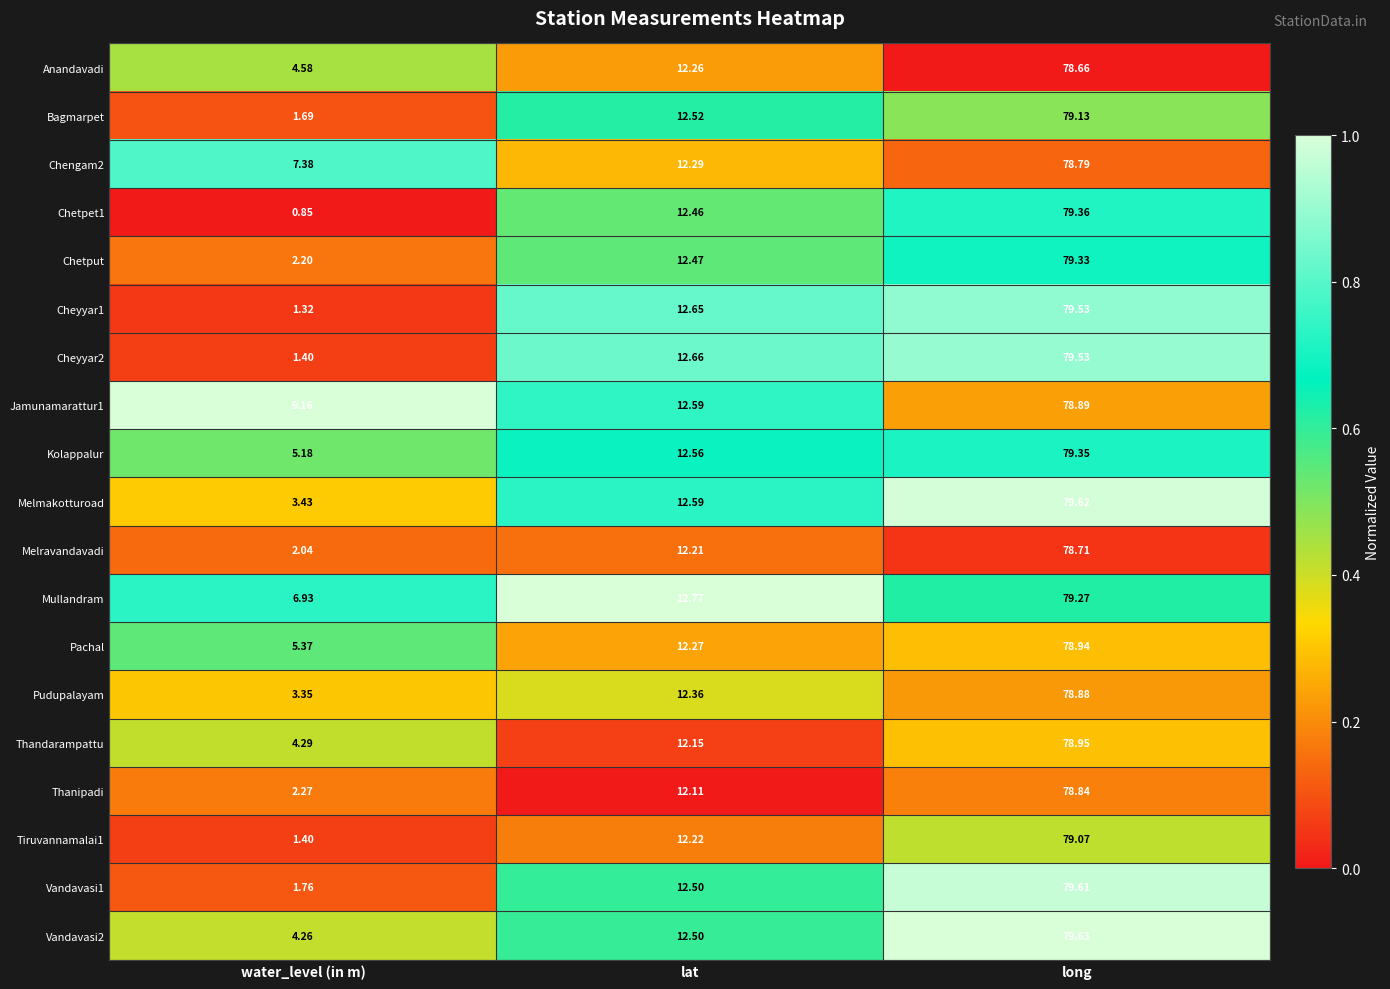

At which category is the sum across all series the highest?

long